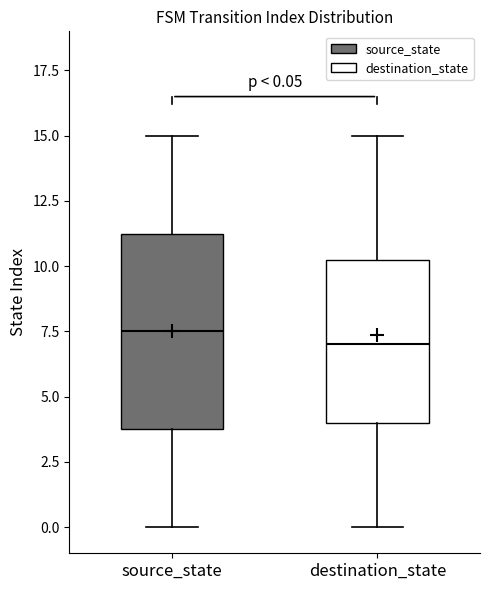

Comparing the boxes themselves (not the whiskers), which one is the tallest?

source_state